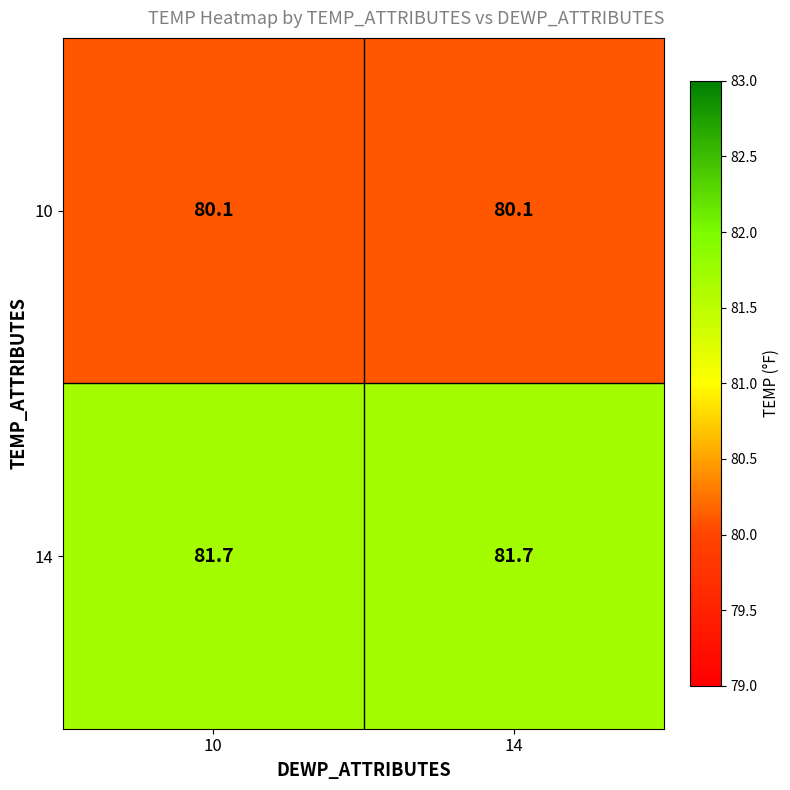

Reading right to left, list all the values displayed in this chart.

10: 80.1	80.1
14: 81.7	81.7